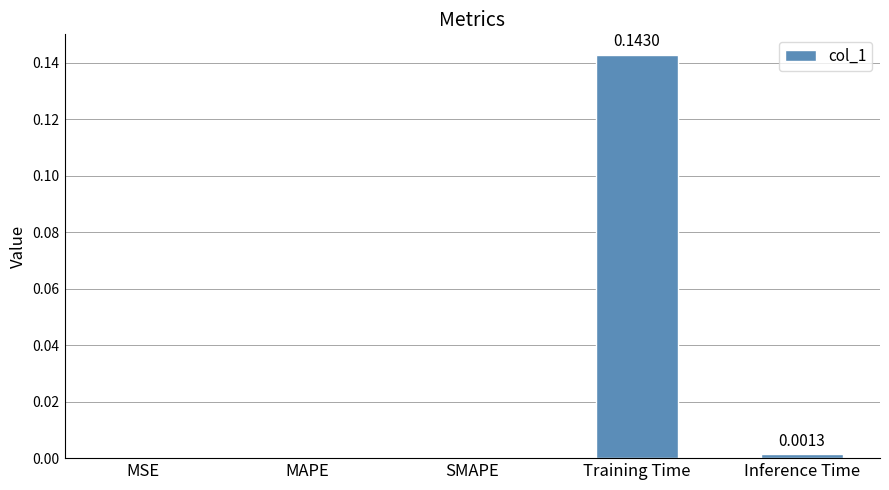

What is the change in value from MAPE to Training Time?

+0.1